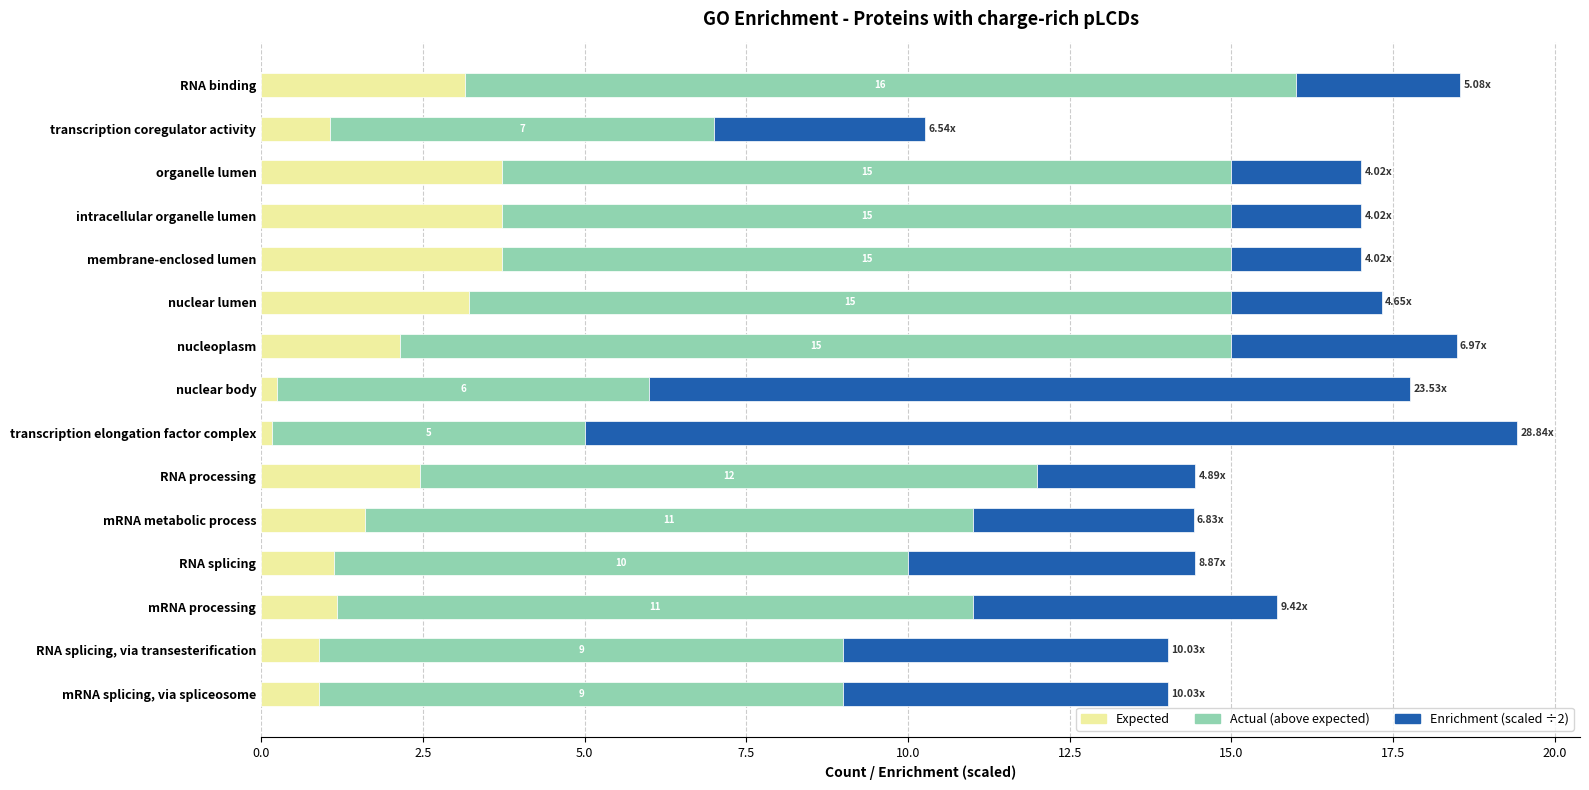

How many series are shown in this chart?

3